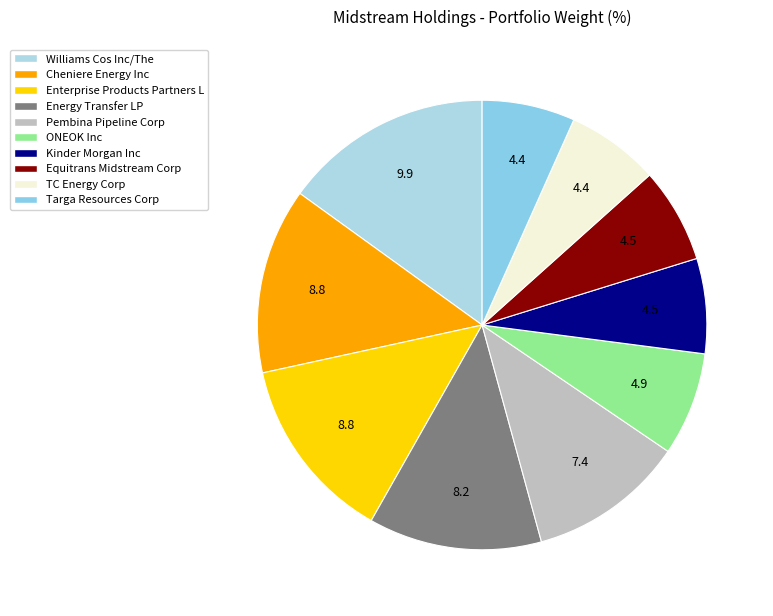

How many segments does this pie chart have?

10